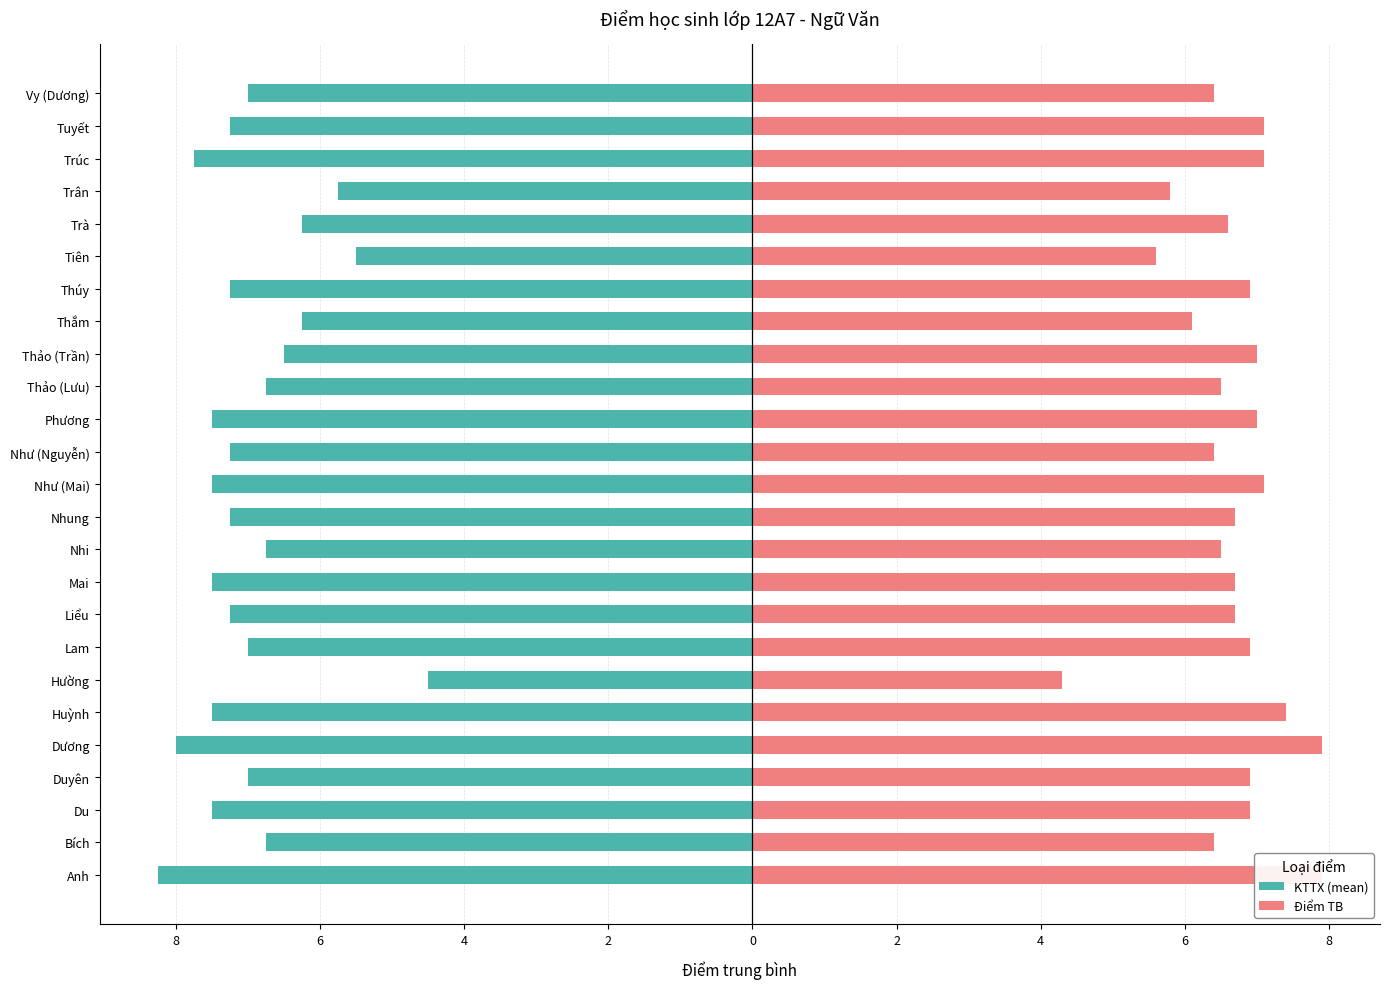

How many bars are there in total?

50